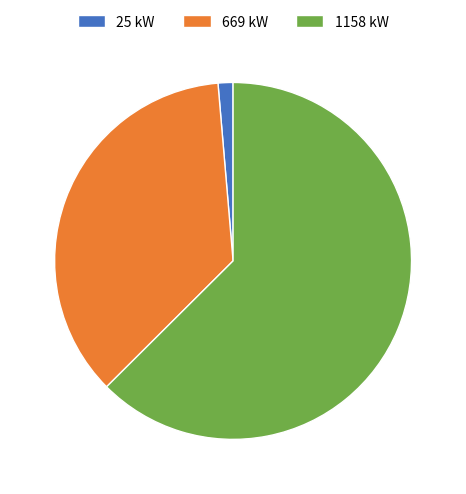

What is the ratio of the value at 669 kW to the value at 25 kW?

26.7